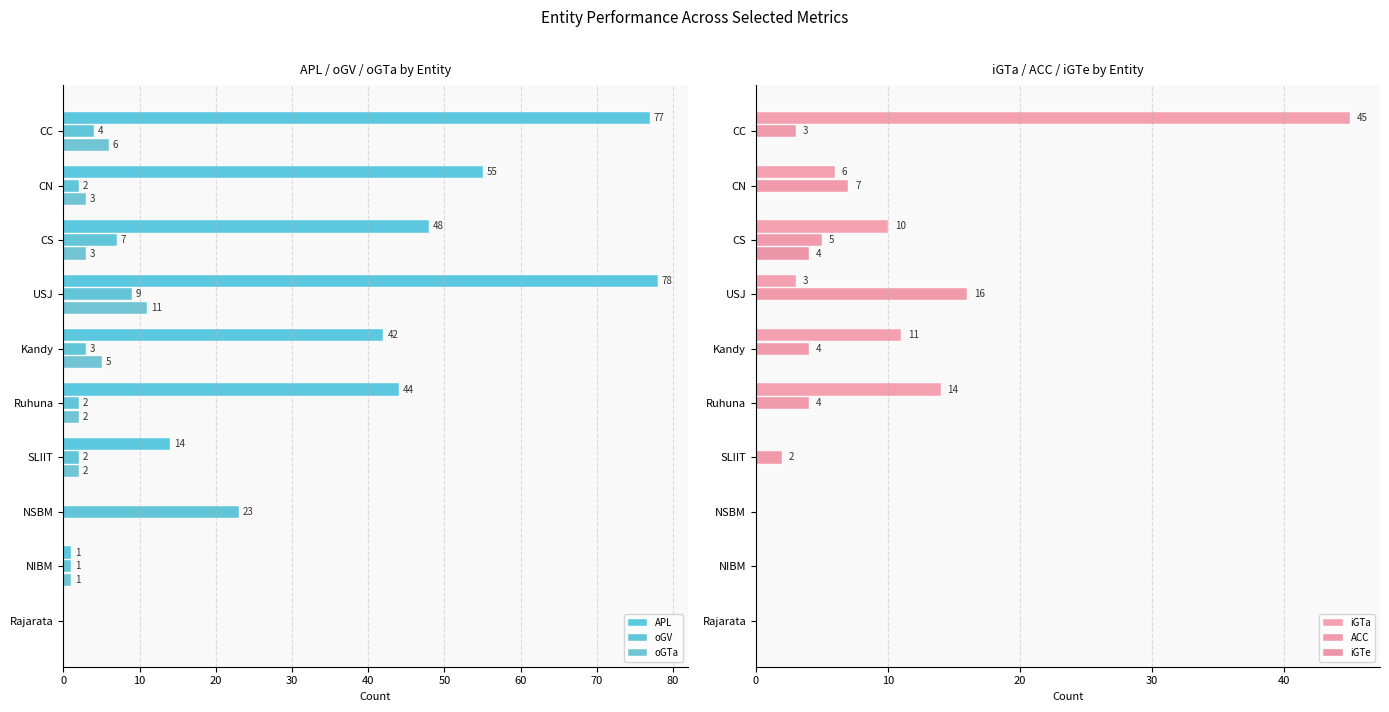

Where is ACC nearest to the value 8?

CN